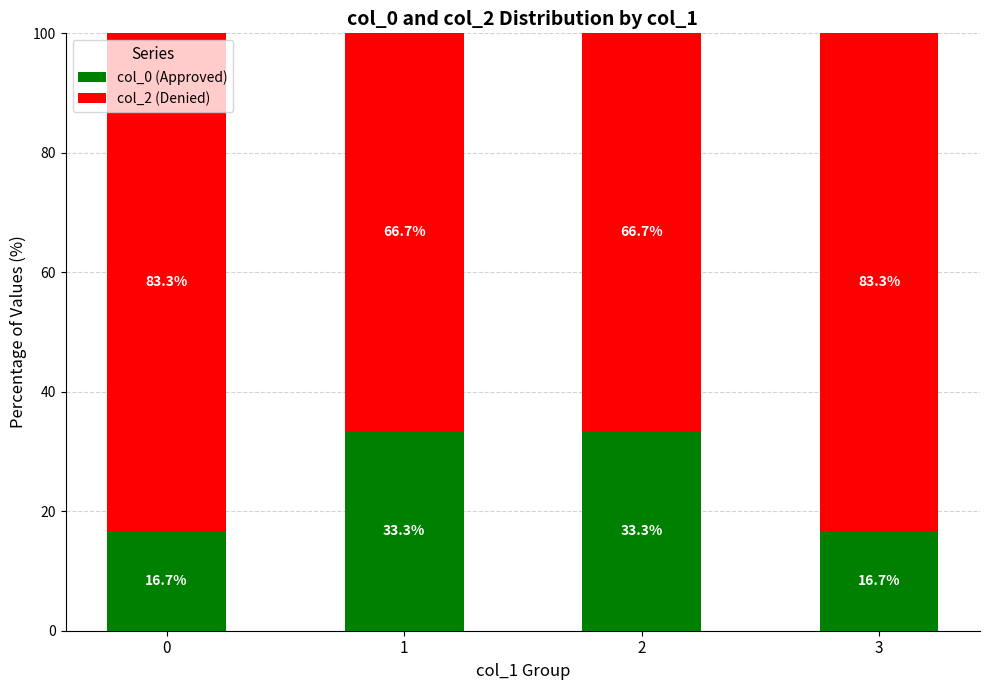

True or false: col_0 (Approved) has a value of 33.3 at 2.

True